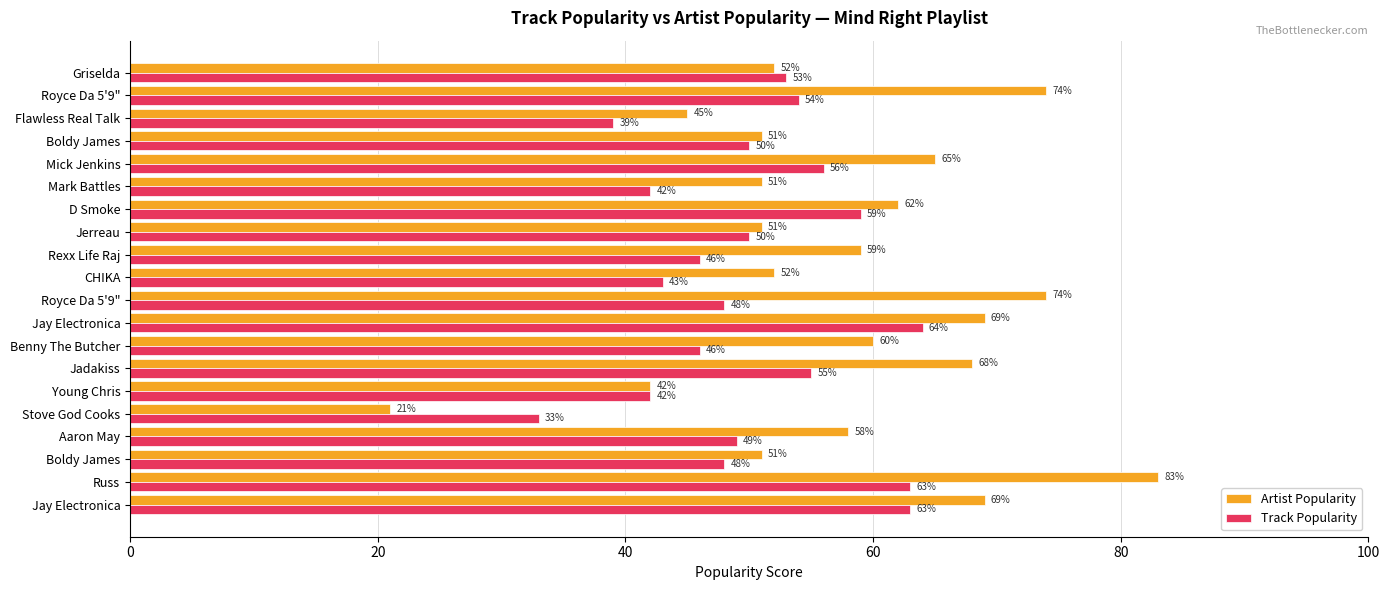

Which series has the largest total across all categories?

Artist Popularity